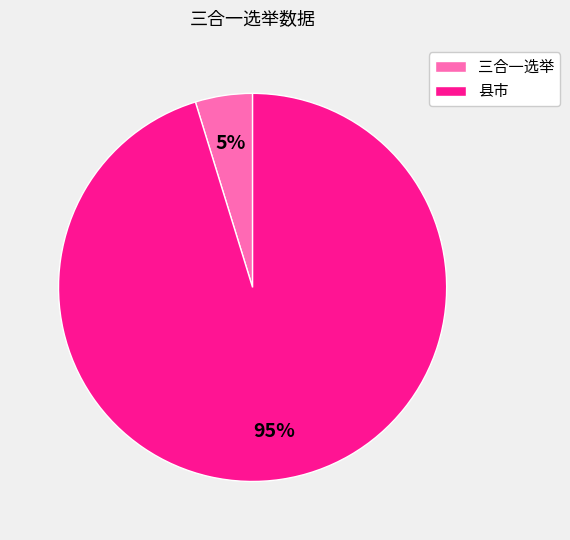

What is the ratio of the value at 三合一选举 to the value at 县市?

0.1